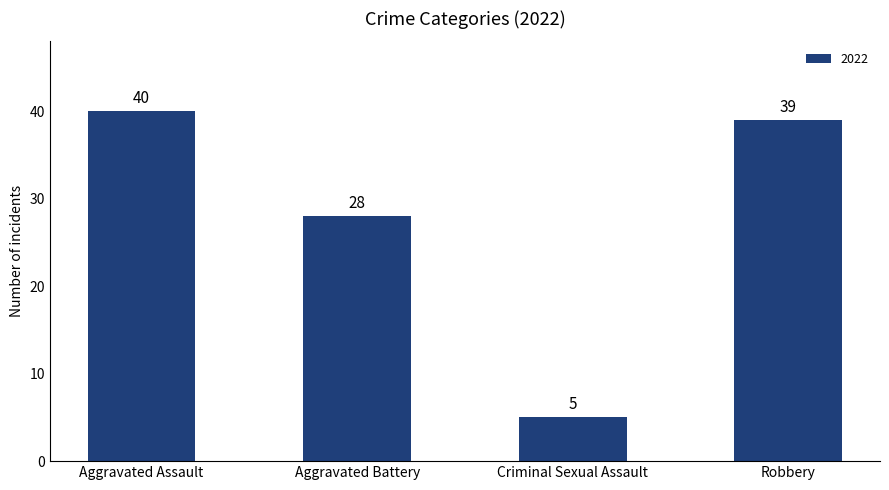

At which label is the value closest to 22?

Aggravated Battery